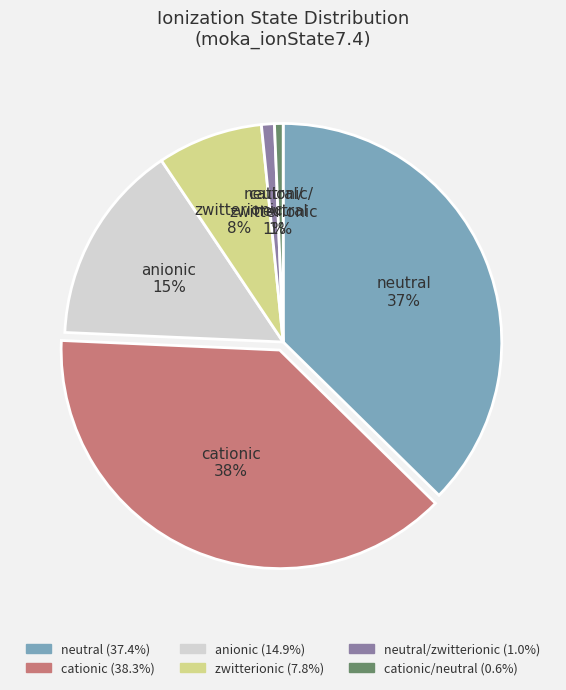

Is there any slice that represents more than half of the pie?

No